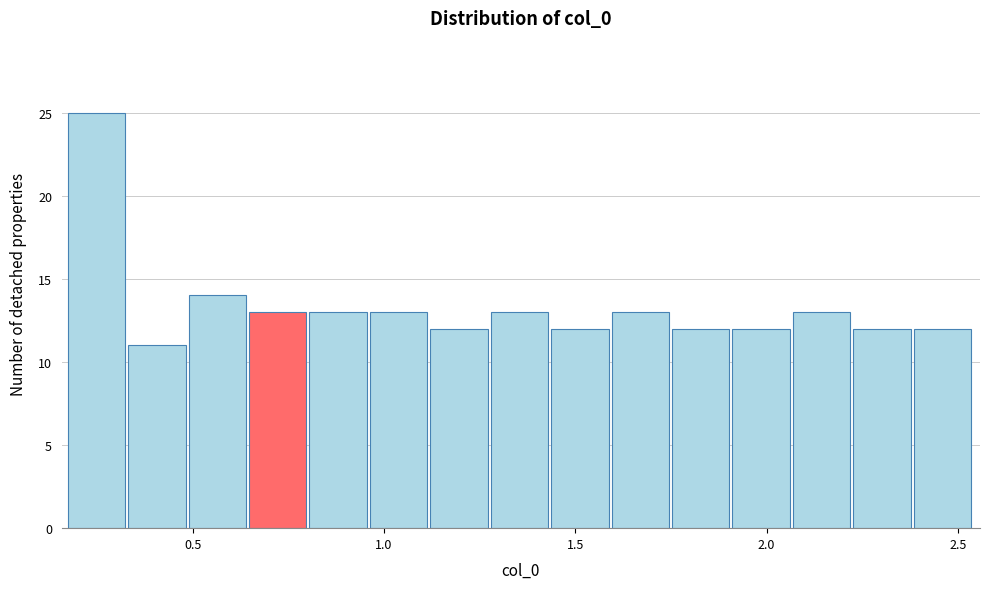

Around what value on the x-axis is the tallest bar? Give the approximate position of its centre, as read against the axis.

0.25